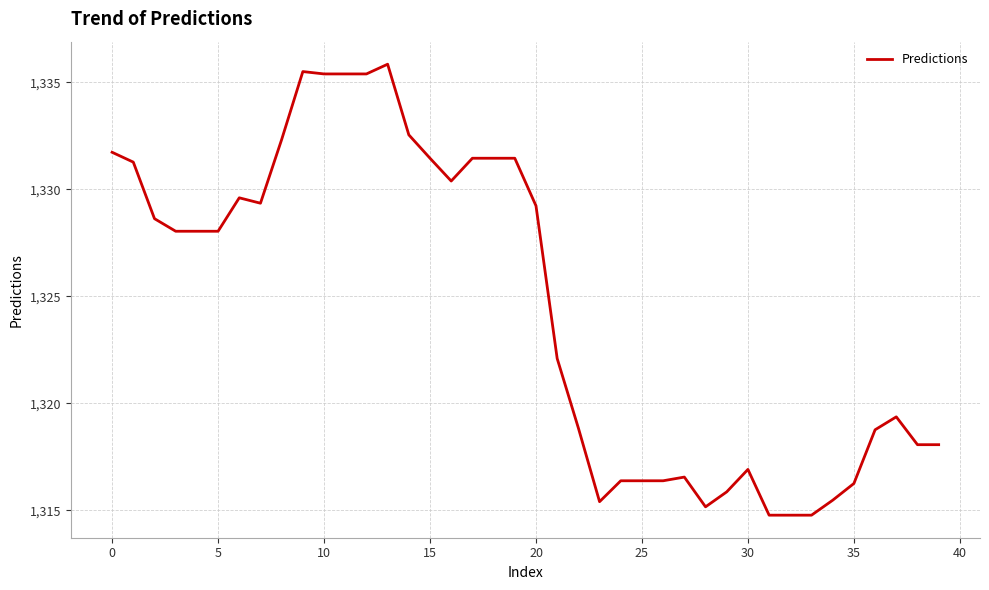

What is the smallest value displayed?

1314.8